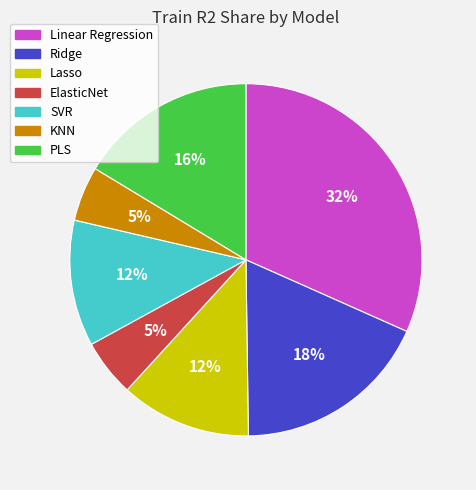

To the nearest percent, what portion does Ridge represent?

18%